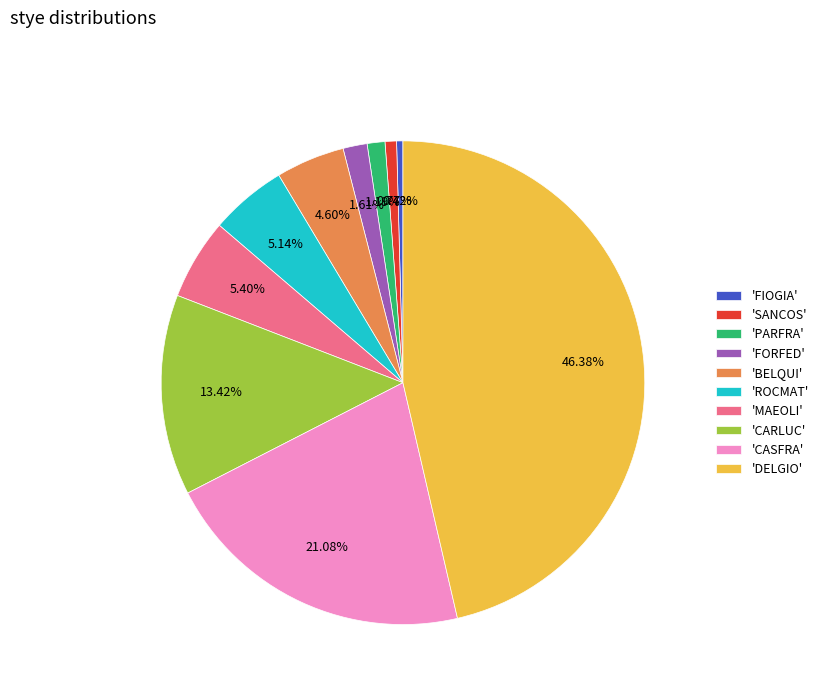

To the nearest percent, what is the difference between the largest and smallest slice percentages?

46%